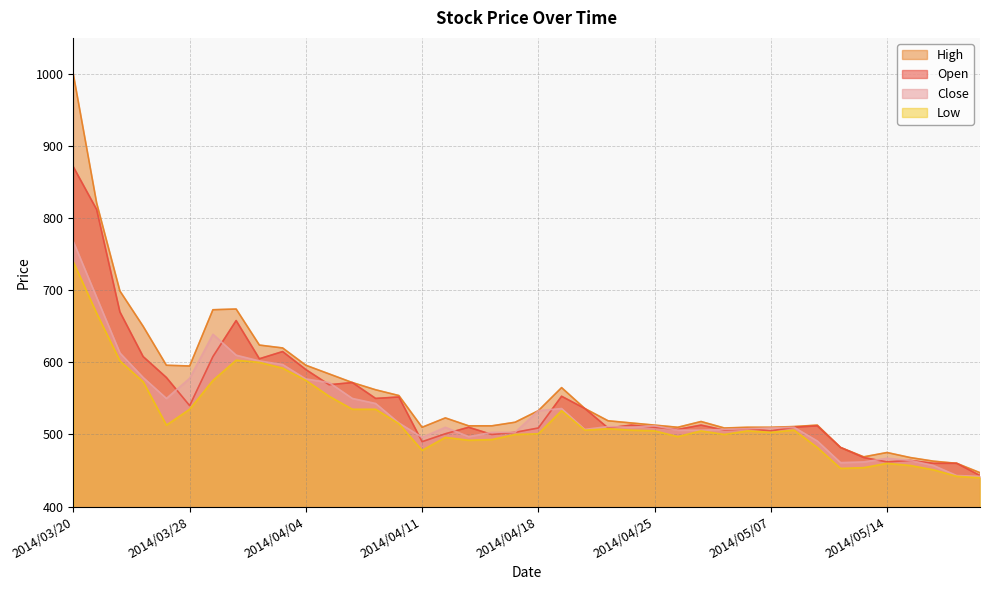

At which category does High reach its first local peak?

2014/04/01